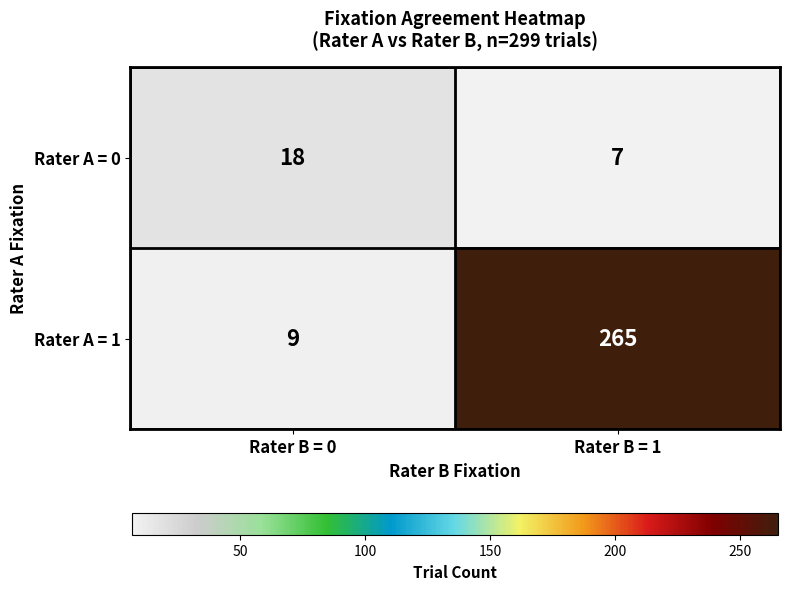

What is the sum of all Rater A = 1 values?

274